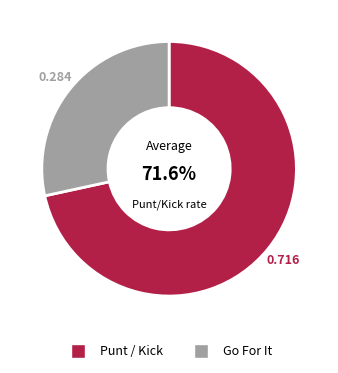

Rank the categories by value from highest to lowest.

Punt / Kick, Go For It